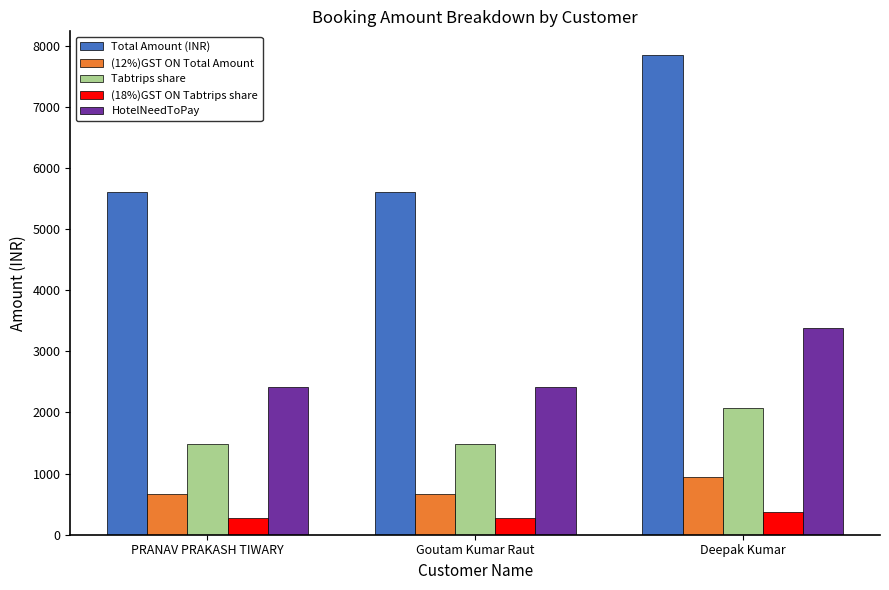

Reading left to right, transcribe all the data shown in this chart.

Total Amount (INR): PRANAV PRAKASH TIWARY=5600.0	Goutam Kumar Raut=5600.0	Deepak Kumar=7840.0
(12%)GST ON Total Amount: PRANAV PRAKASH TIWARY=672.0	Goutam Kumar Raut=672.0	Deepak Kumar=940.8
Tabtrips share: PRANAV PRAKASH TIWARY=1478.4	Goutam Kumar Raut=1478.4	Deepak Kumar=2069.8
(18%)GST ON Tabtrips share: PRANAV PRAKASH TIWARY=266.1	Goutam Kumar Raut=266.1	Deepak Kumar=372.6
HotelNeedToPay: PRANAV PRAKASH TIWARY=2416.5	Goutam Kumar Raut=2416.5	Deepak Kumar=3383.1